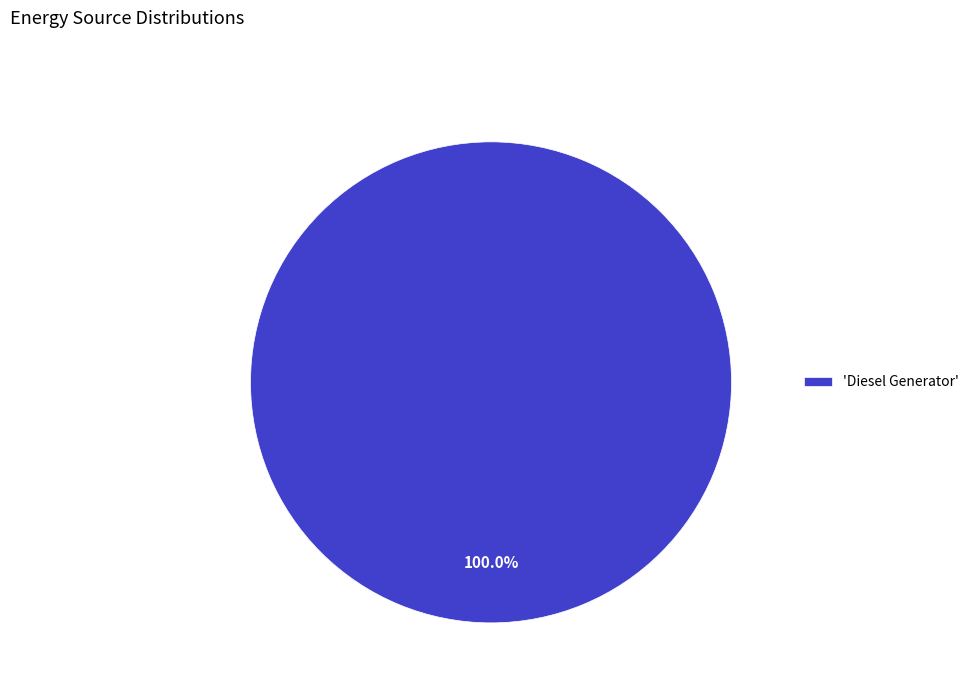

How many slices are in this pie chart?

1